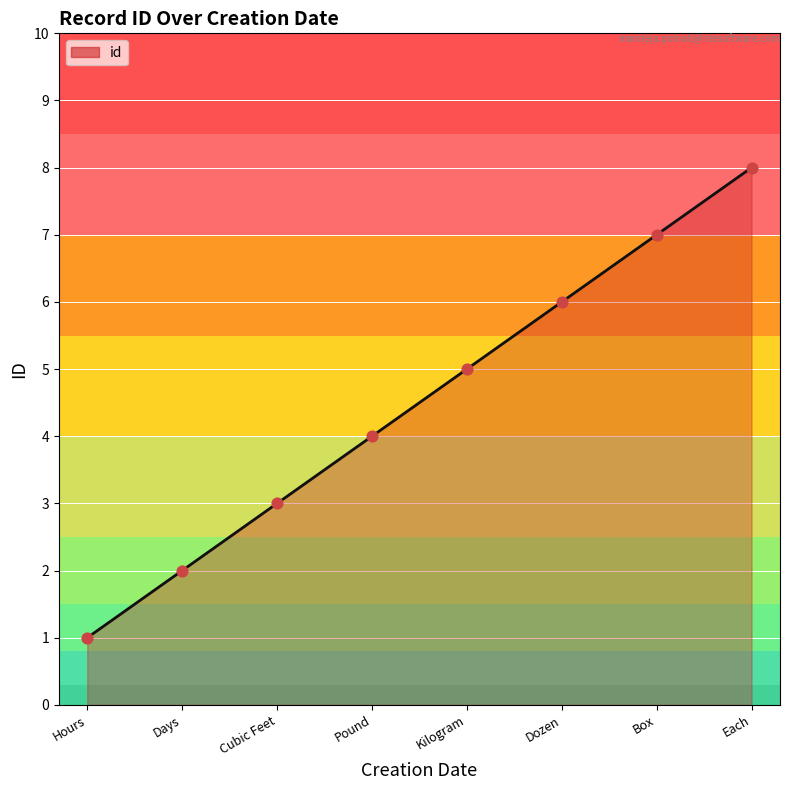

What is the change in value from Cubic Feet to Dozen?

+3